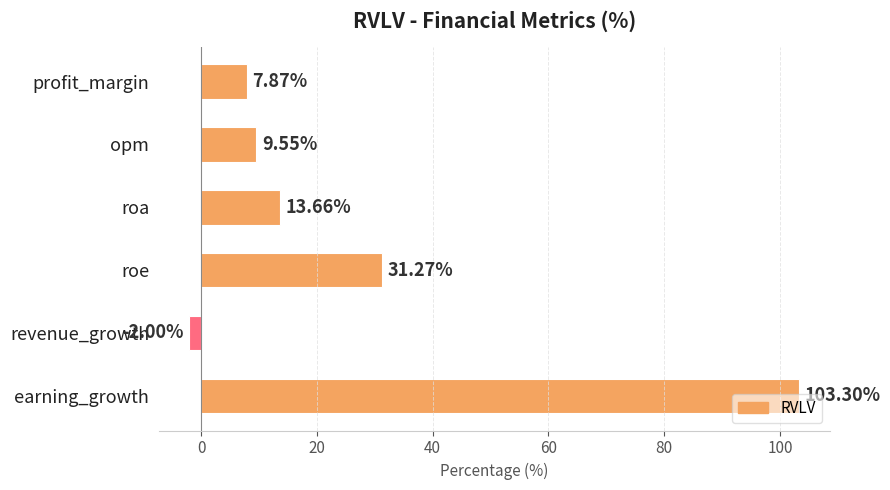

What is the label of the 1st bar from the top?

profit_margin